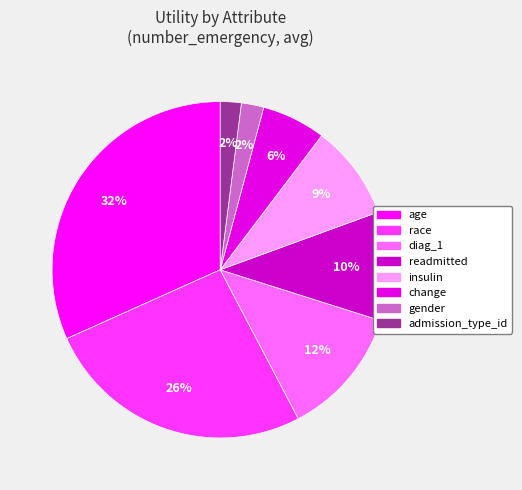

True or false: insulin accounts for 9% of the total.

True